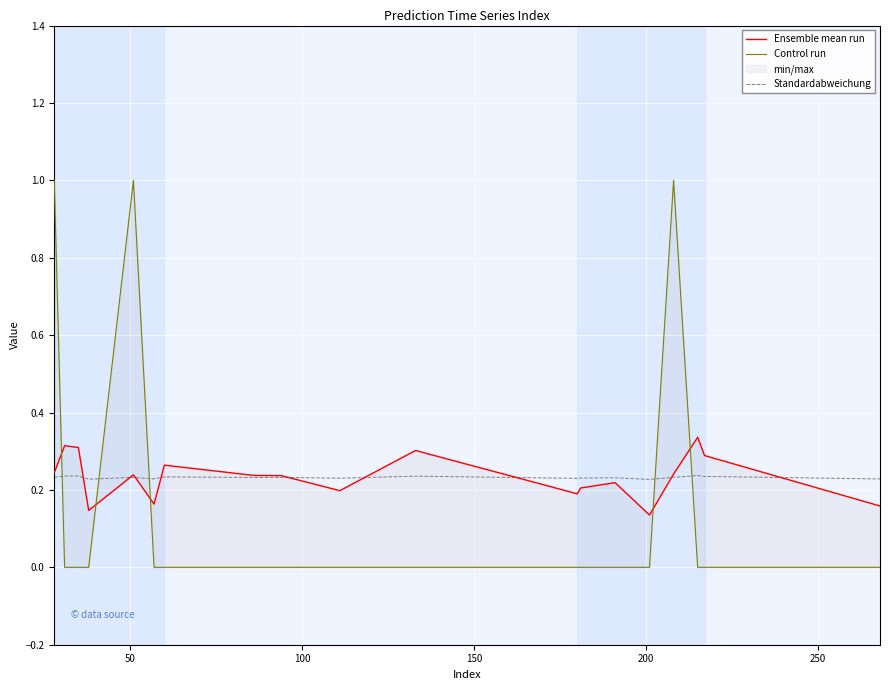

Is it true that Ensemble mean run equals 0.1 at 300?

False